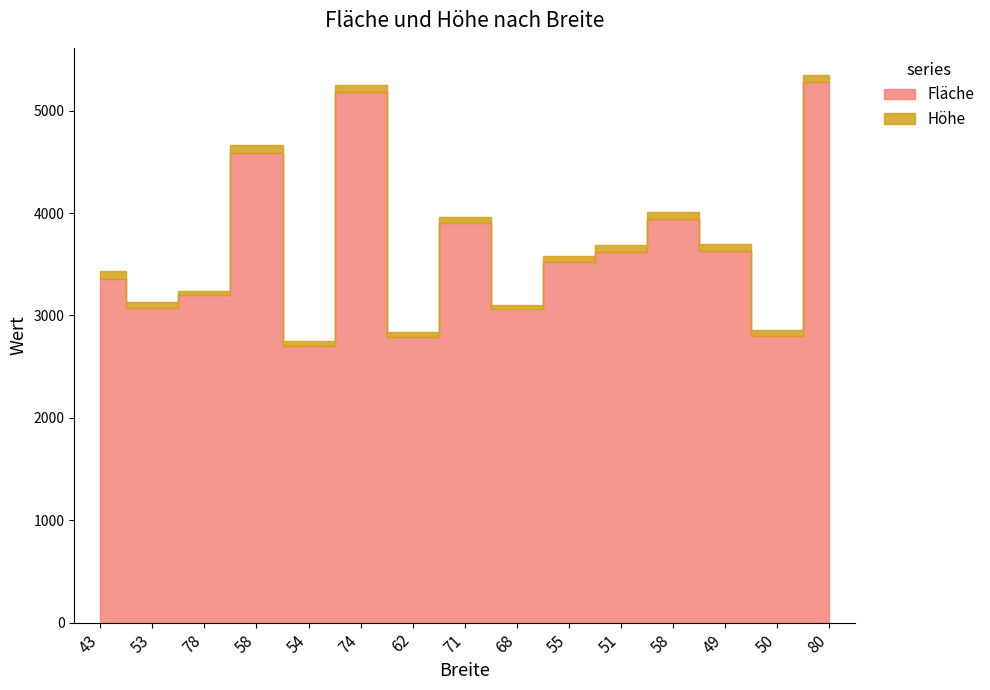

The chart shows a value of 3520 at 55. True or false?

True